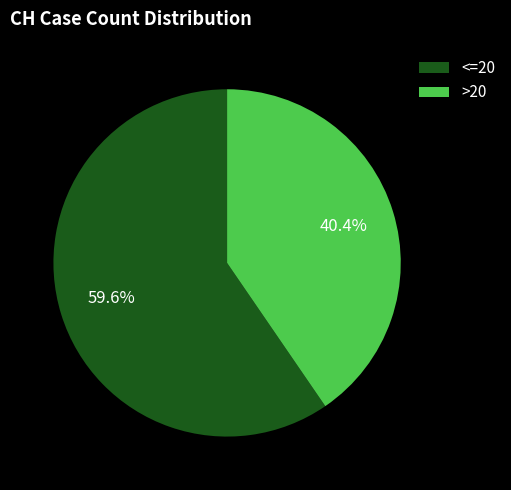

Which has a higher value, <=20 or >20?

<=20